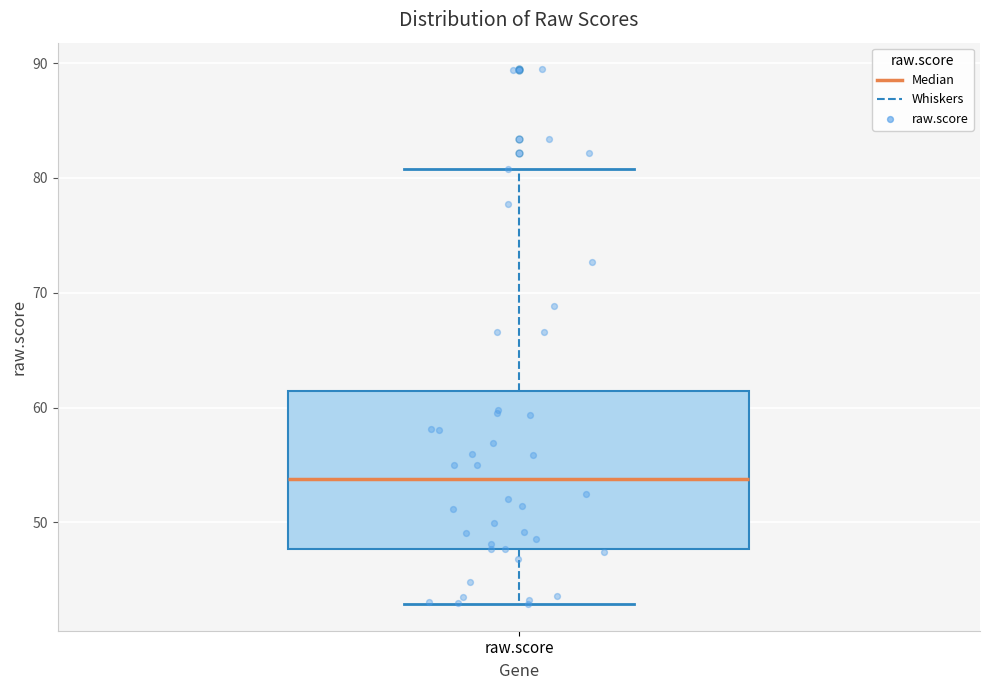

Where does the upper whisker of the box for raw.score end on the y-axis? The values are not printed on the chart, so give them approximately, as read against the axis.

81